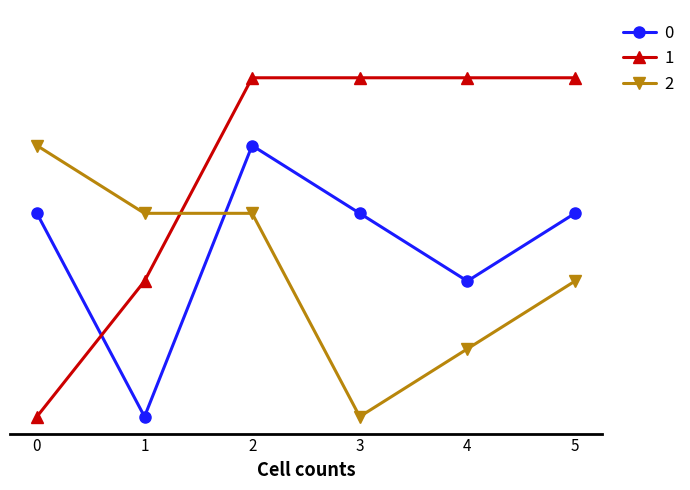

Does the chart display data point markers on the line(s)?

Yes